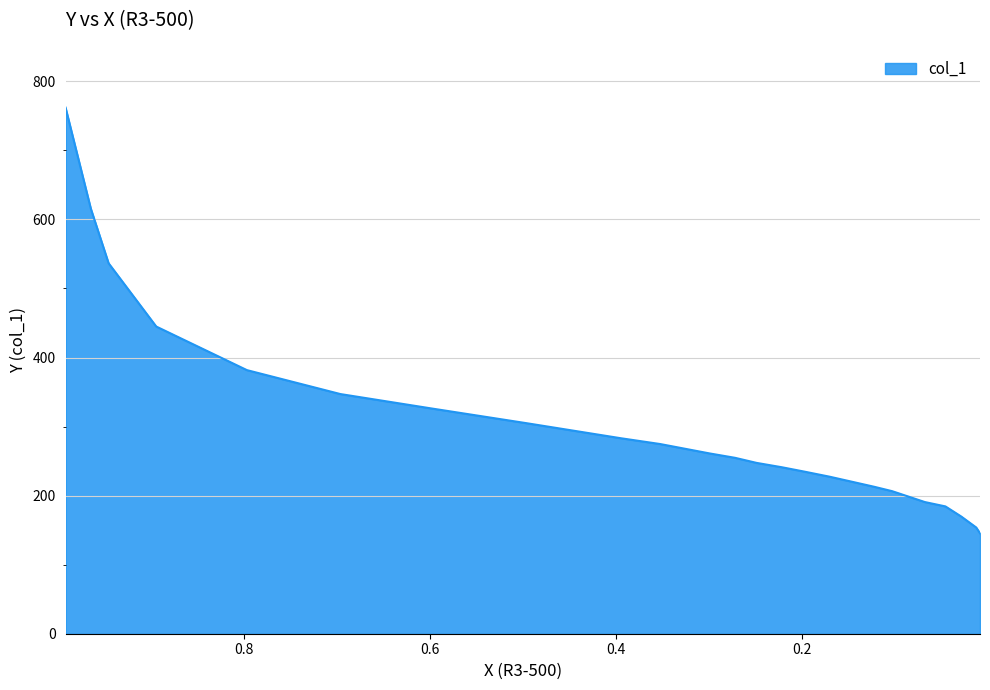

True or false: the data shows 340.4 at 0.0683.

False